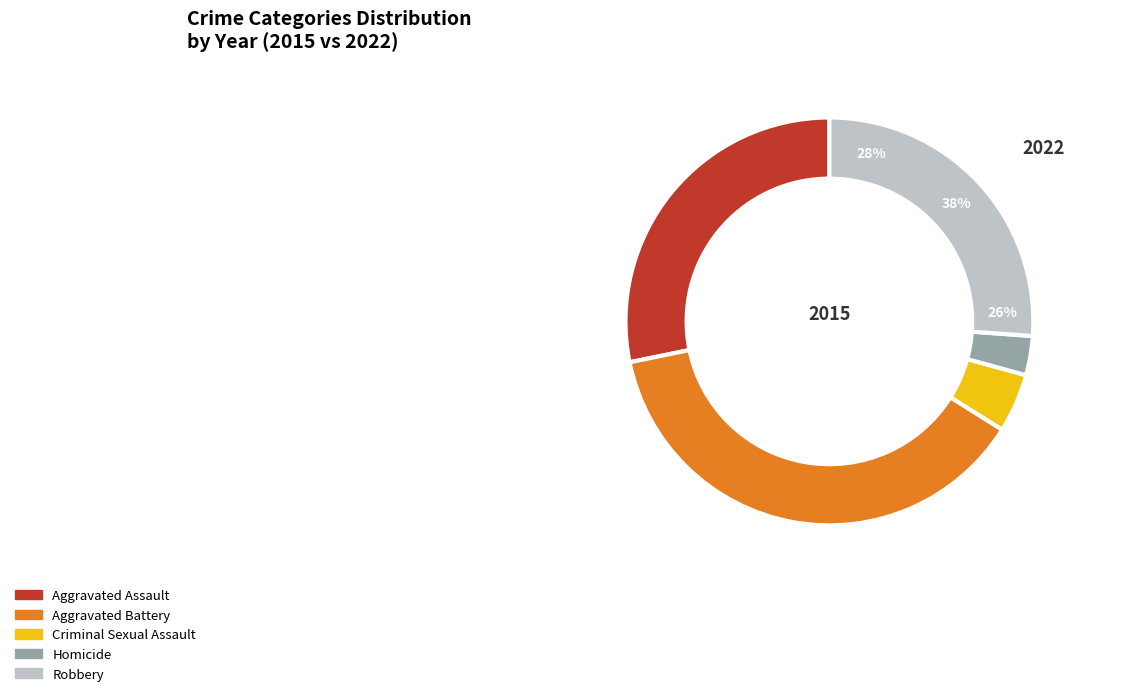

How many segments does this pie chart have?

5